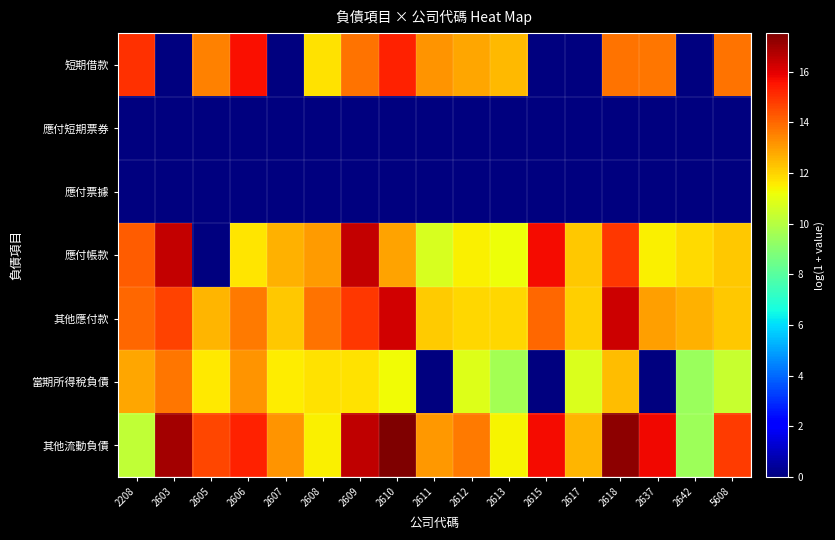

At how many categories does at least one series exceed 16?

4